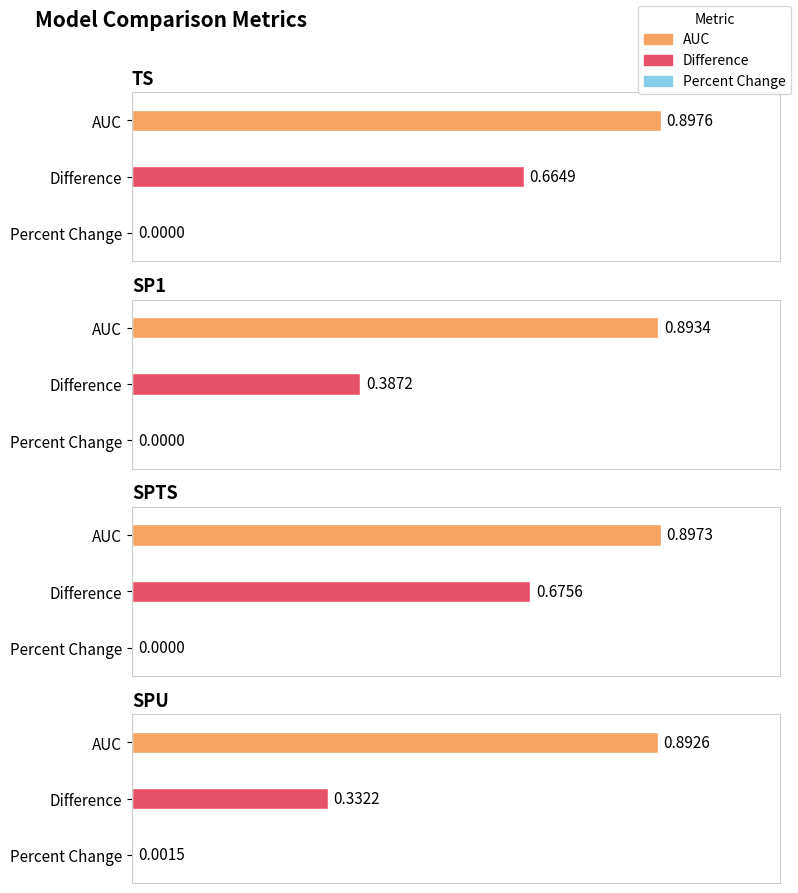

Reading left to right, transcribe all the data shown in this chart.

AUC: 0.9	0.9	0.9	0.9
Difference: 0.7	0.4	0.7	0.3
Percent Change: 0.0	0.0	0.0	0.0